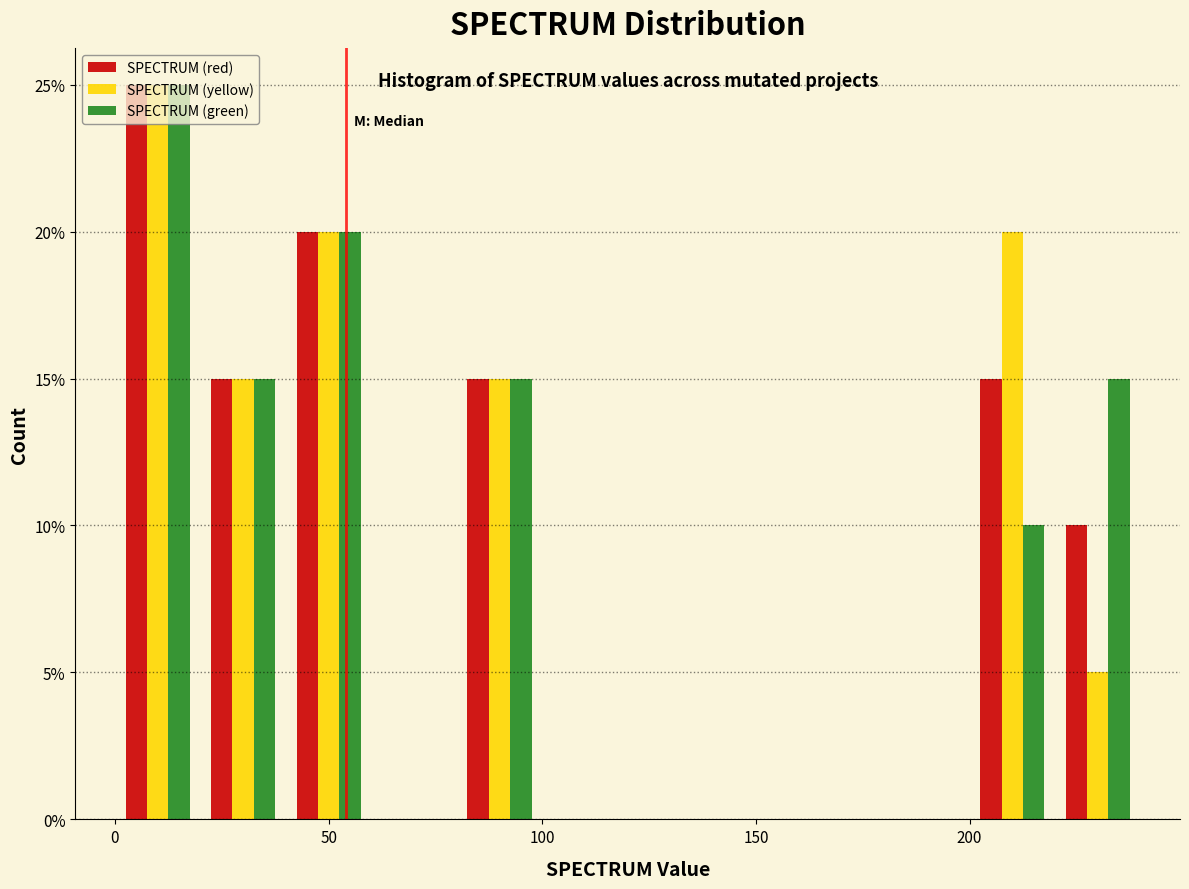

Reading left to right, transcribe this chart: for each range on the x-axis, give the height of each series' bar. The values are not printed on the chart, so give them approximately, as read against the axis.

0 to 20: SPECTRUM (red)=25	SPECTRUM (yellow)=25	SPECTRUM (green)=25
20 to 40: SPECTRUM (red)=15	SPECTRUM (yellow)=15	SPECTRUM (green)=15
40 to 60: SPECTRUM (red)=20	SPECTRUM (yellow)=20	SPECTRUM (green)=20
60 to 80: SPECTRUM (red)=0	SPECTRUM (yellow)=0	SPECTRUM (green)=0
80 to 100: SPECTRUM (red)=15	SPECTRUM (yellow)=15	SPECTRUM (green)=15
100 to 120: SPECTRUM (red)=0	SPECTRUM (yellow)=0	SPECTRUM (green)=0
120 to 140: SPECTRUM (red)=0	SPECTRUM (yellow)=0	SPECTRUM (green)=0
140 to 160: SPECTRUM (red)=0	SPECTRUM (yellow)=0	SPECTRUM (green)=0
160 to 180: SPECTRUM (red)=0	SPECTRUM (yellow)=0	SPECTRUM (green)=0
180 to 200: SPECTRUM (red)=0	SPECTRUM (yellow)=0	SPECTRUM (green)=0
200 to 220: SPECTRUM (red)=15	SPECTRUM (yellow)=20	SPECTRUM (green)=10
220 to 240: SPECTRUM (red)=10	SPECTRUM (yellow)=5	SPECTRUM (green)=15